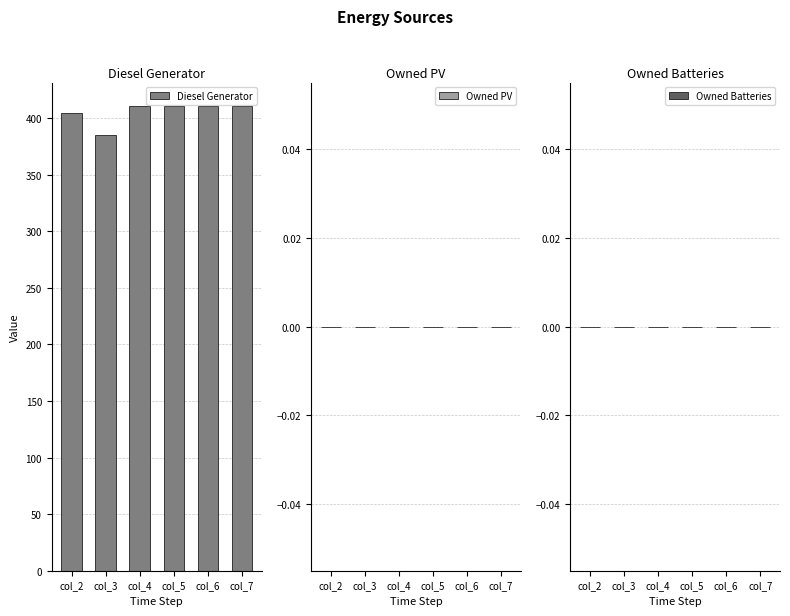

Reading left to right, transcribe all the data shown in this chart.

405	385	411	411	411	411